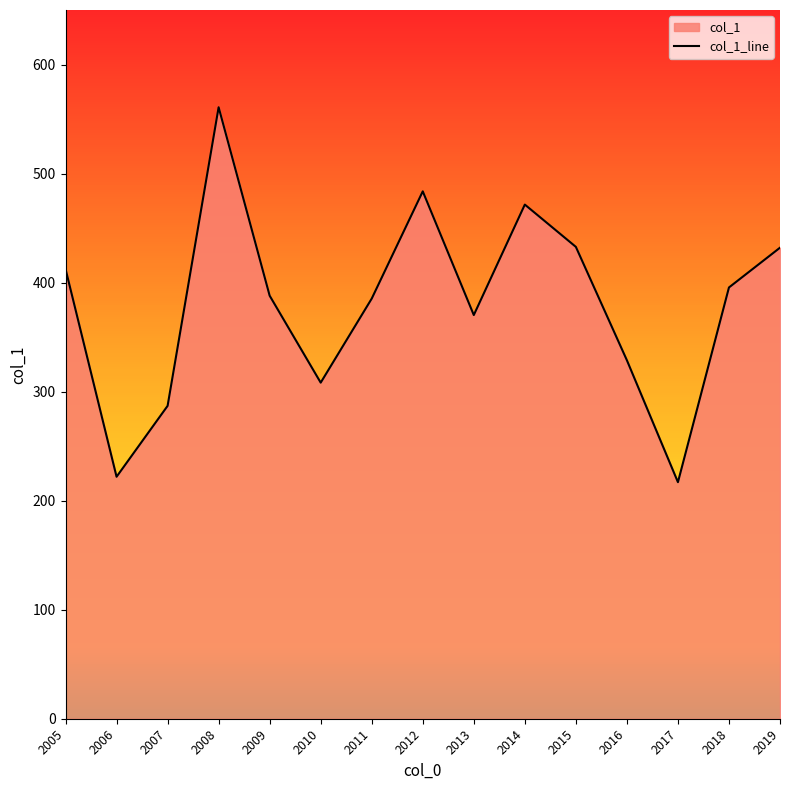

Is it true that the value at 2007 is 286.9?

True